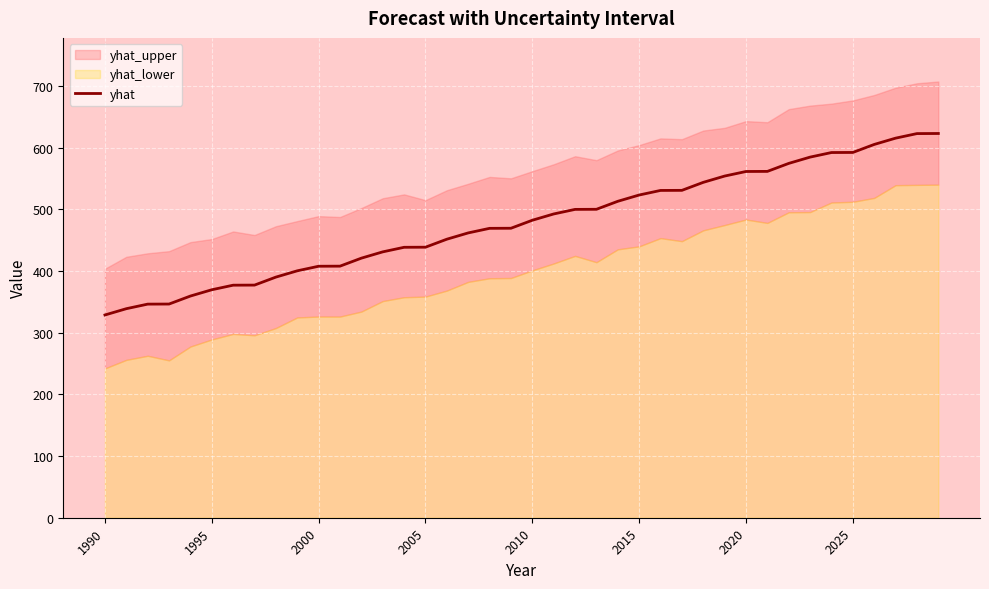

Which has a higher value, 27 or 12?

27